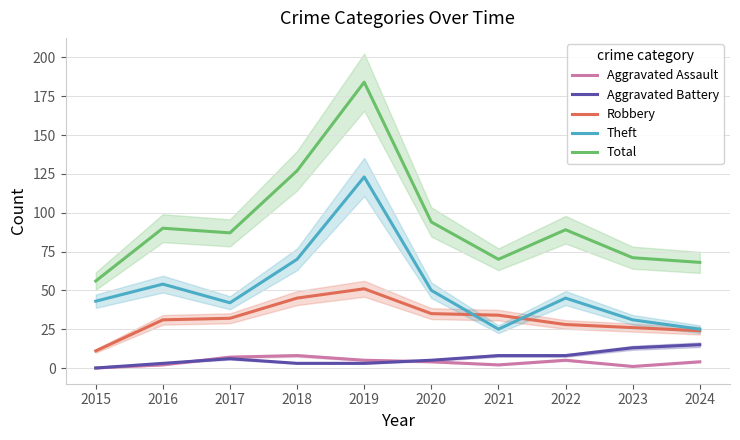

In Total, how many points are lower than both neighbors (excluding endpoints)?

2